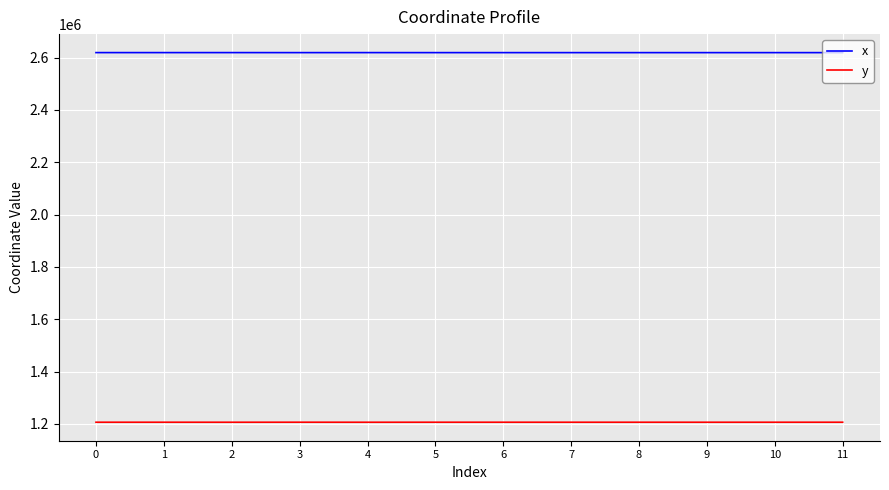

What is the spread (max minus min) of values at 0?

1412640.6